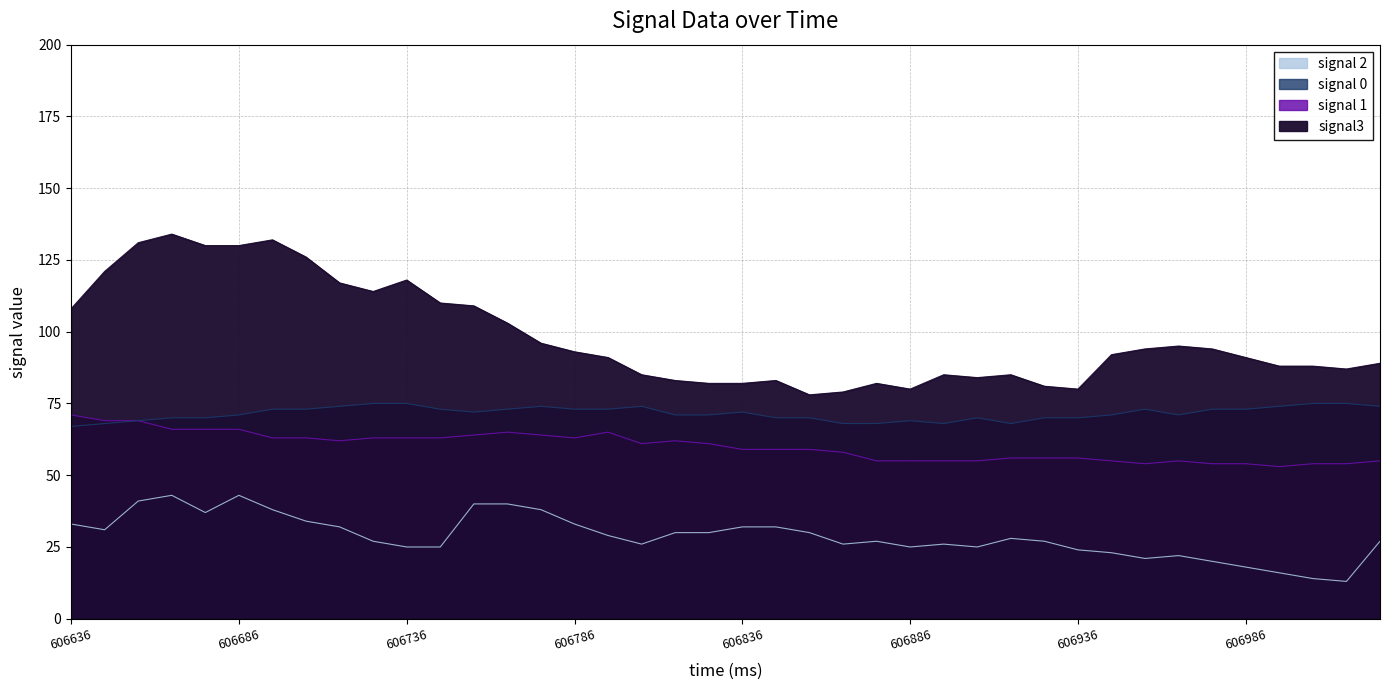

What is the spread (max minus min) of values at 606766?

63